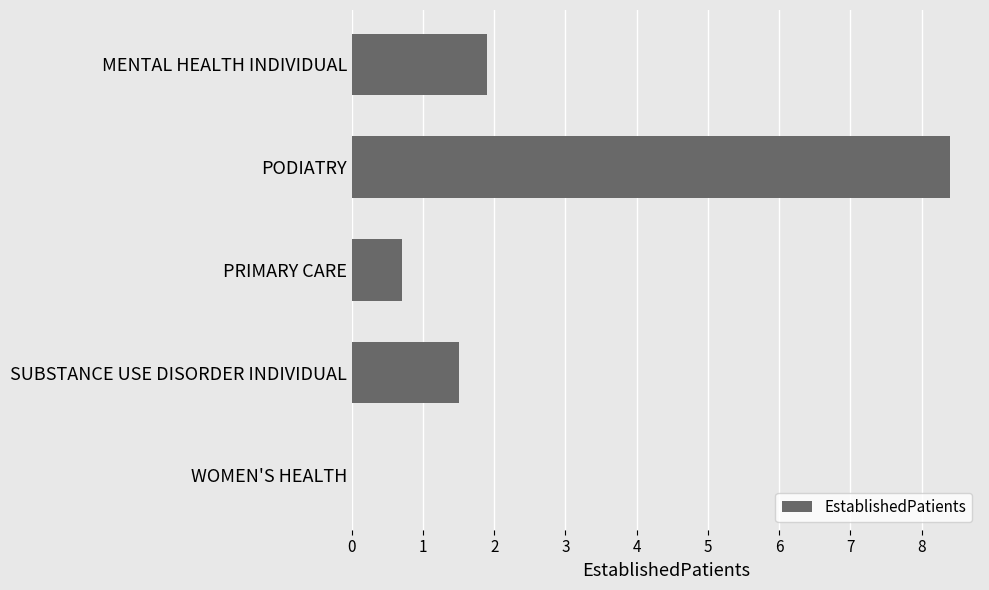

Reading top to bottom, transcribe all the data shown in this chart.

MENTAL HEALTH INDIVIDUAL=1.9	PODIATRY=8.4	PRIMARY CARE=0.7	SUBSTANCE USE DISORDER INDIVIDUAL=1.5	WOMEN'S HEALTH=0.0